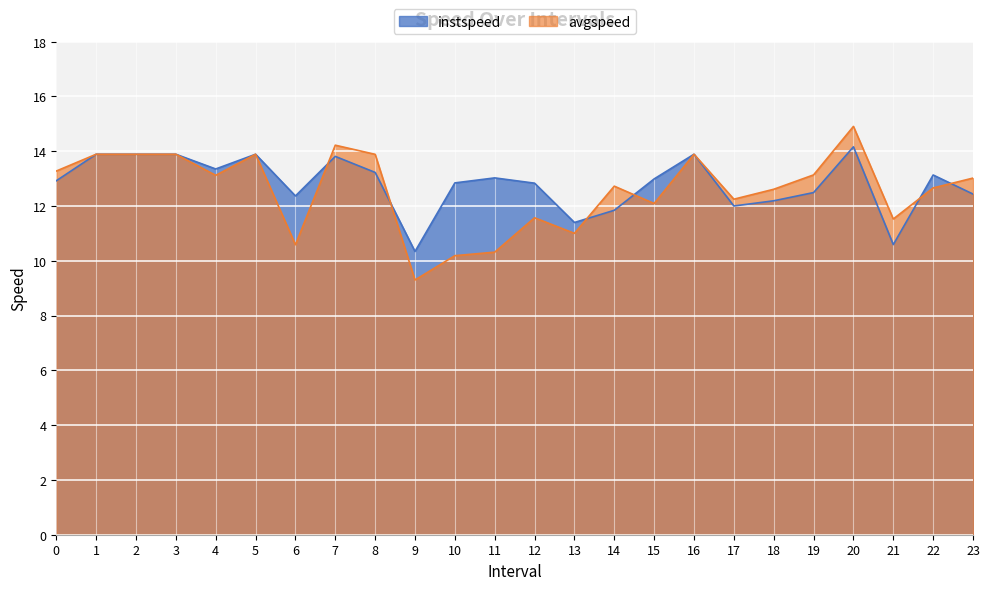

List the series in order of their overall mean, lowest first.

avgspeed, instspeed